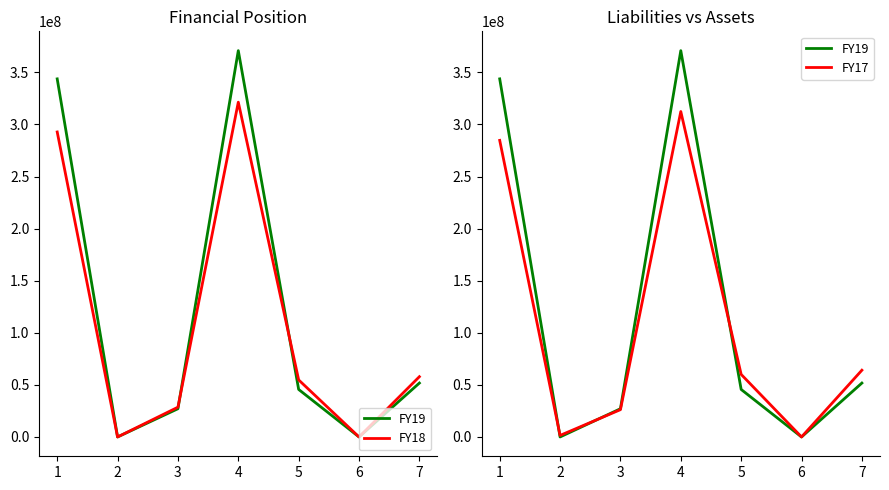

What are all the series names shown in the legend?

FY19, FY18, FY17